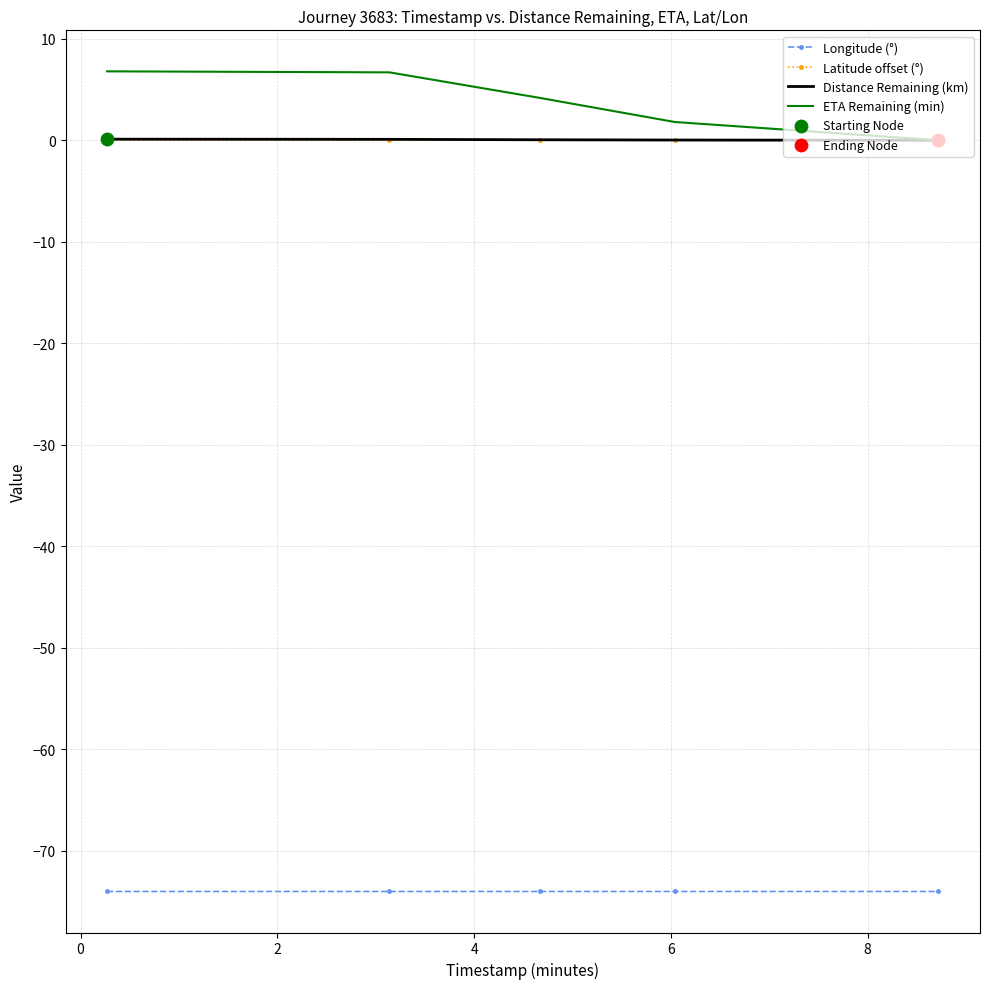

What is the smallest value displayed?

-74.0